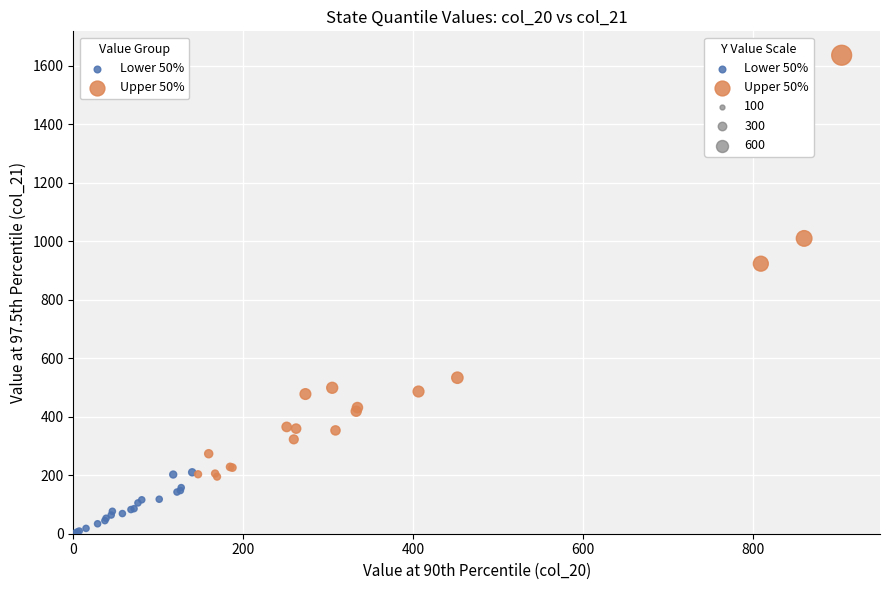

Which series reaches the minimum Y coordinate?

Lower 50%